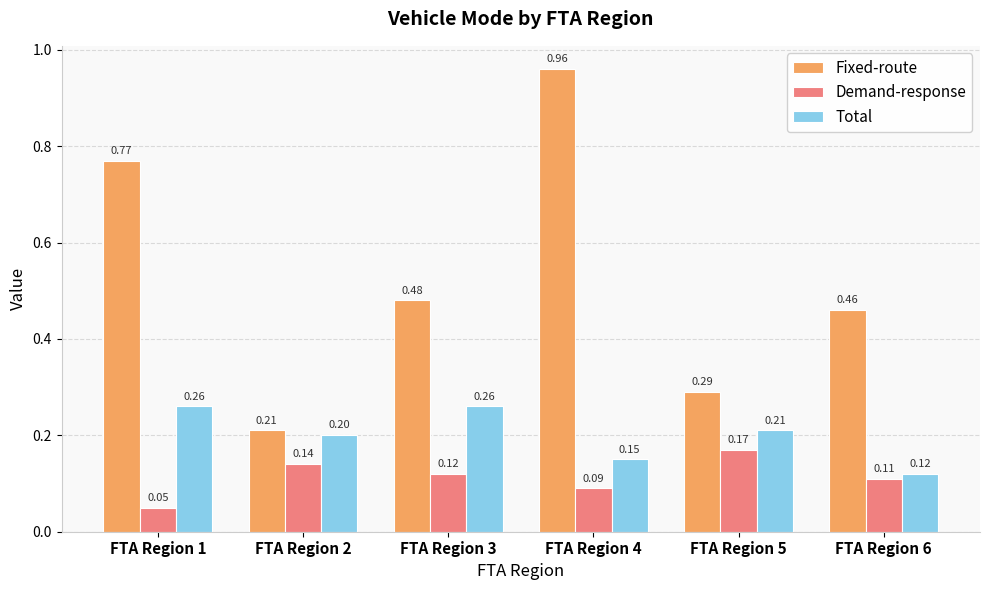

Rank the categories by Fixed-route value from lowest to highest.

FTA Region 2, FTA Region 5, FTA Region 6, FTA Region 3, FTA Region 1, FTA Region 4